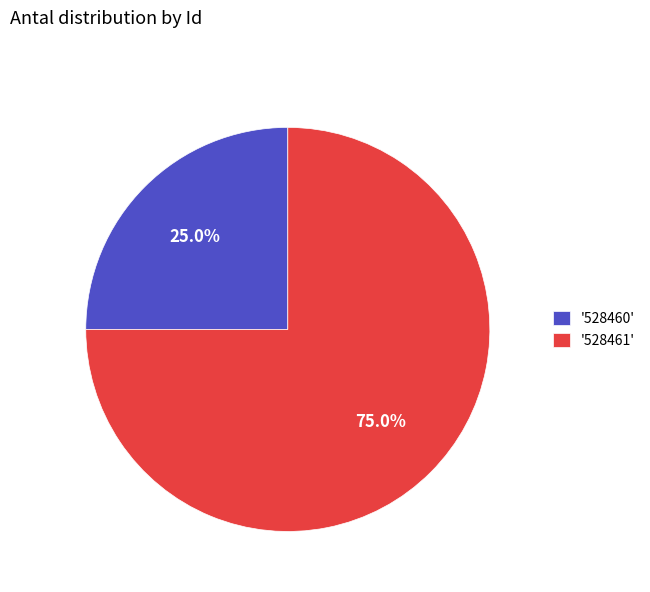

Which slice represents more than half of the pie?

'528461'